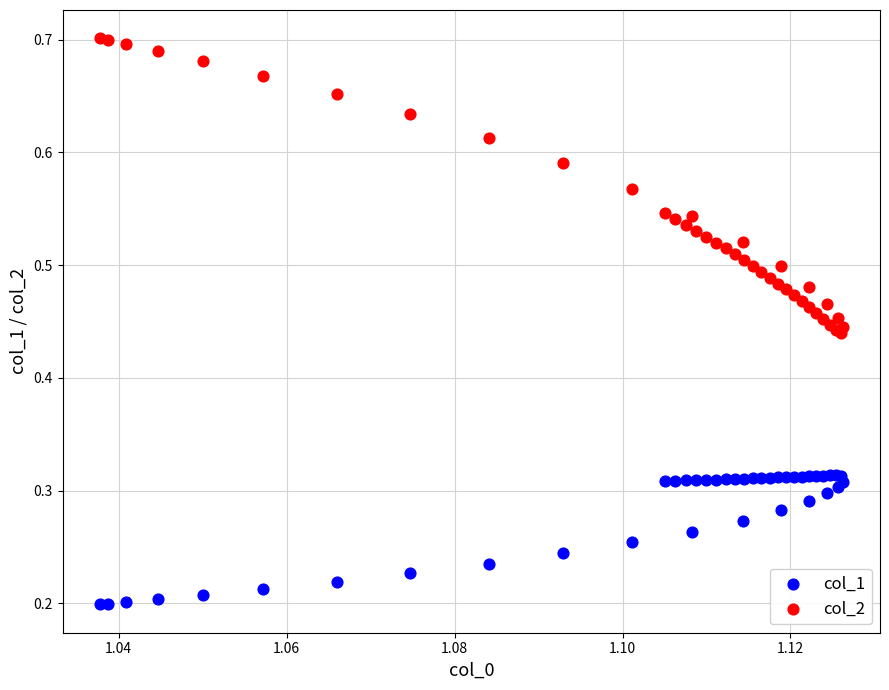

Which series reaches the minimum Y coordinate?

col_1